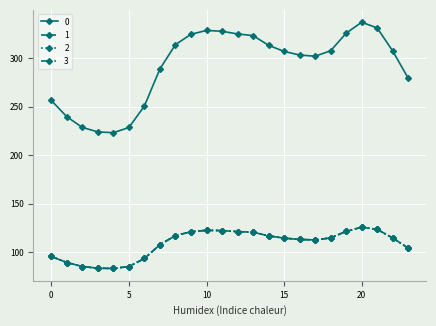

What is the minimum value for 2?

83.4